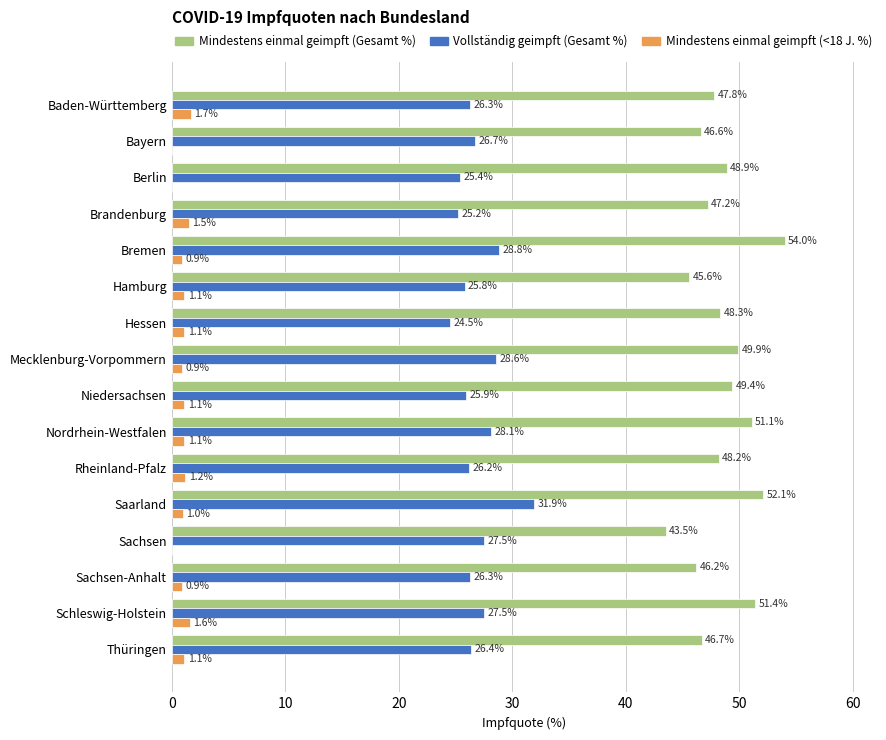

Count the number of data series in this chart.

3